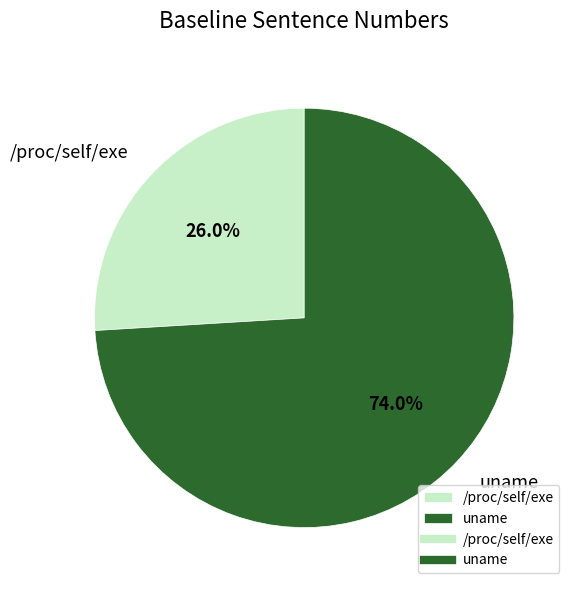

Rank the categories by value from lowest to highest.

/proc/self/exe, uname